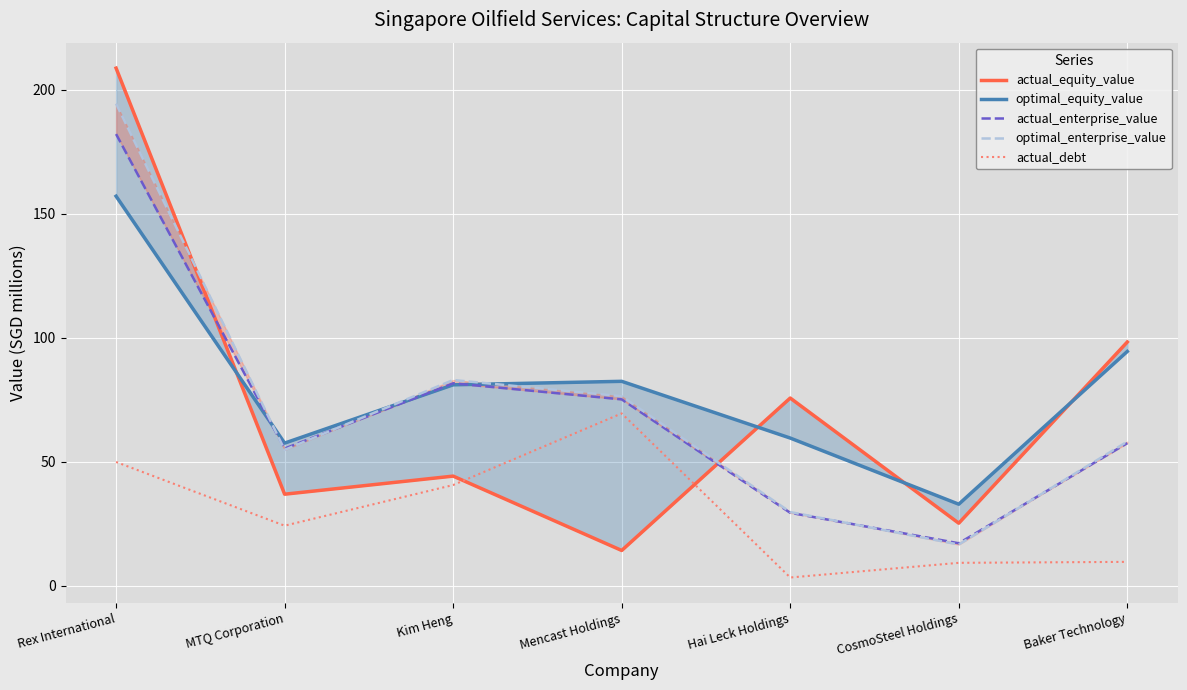

What is the difference between the maximum and minimum values in the optimal_enterprise_value series?

177.9